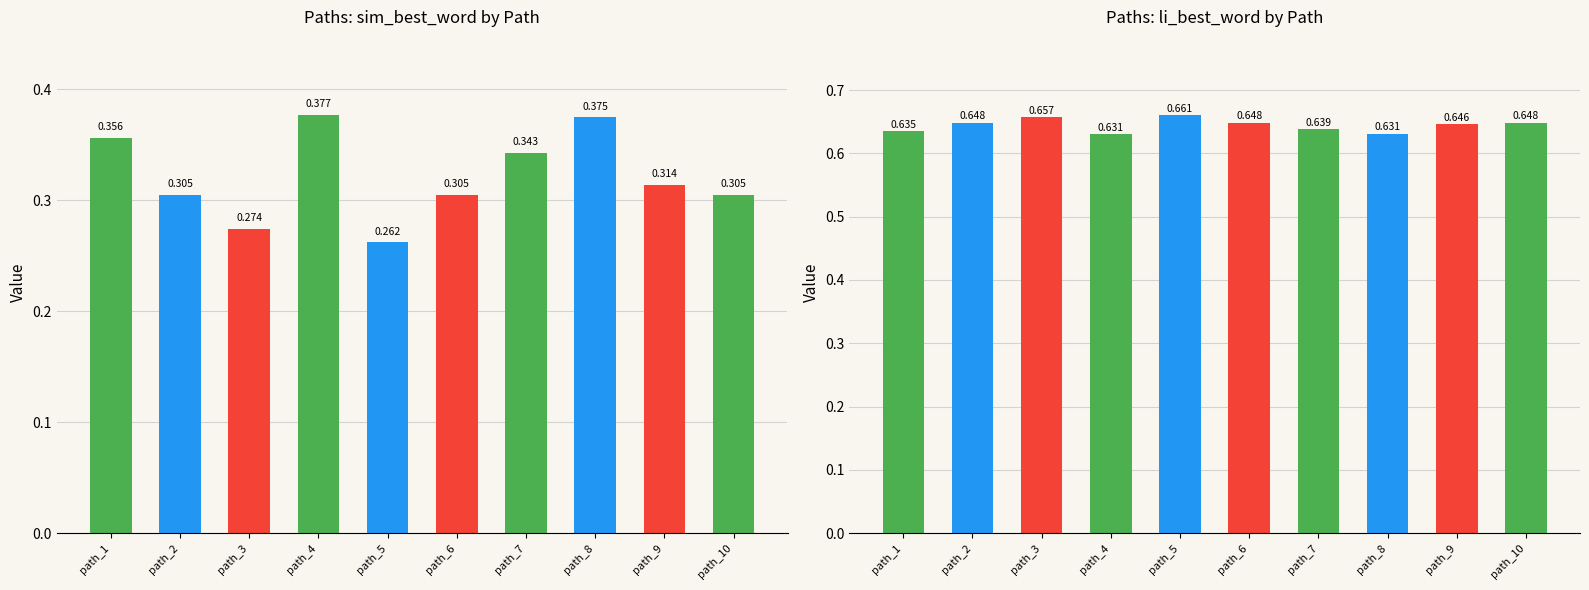

Read the sim_best_word value at path_1.

0.4